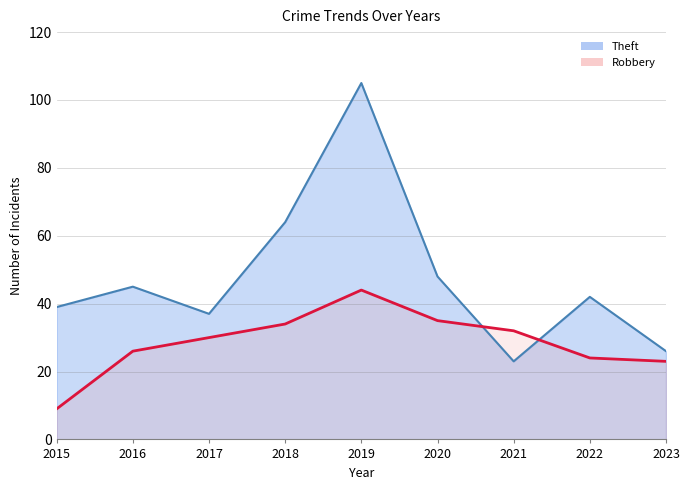

What is the sum of all Robbery values?

257